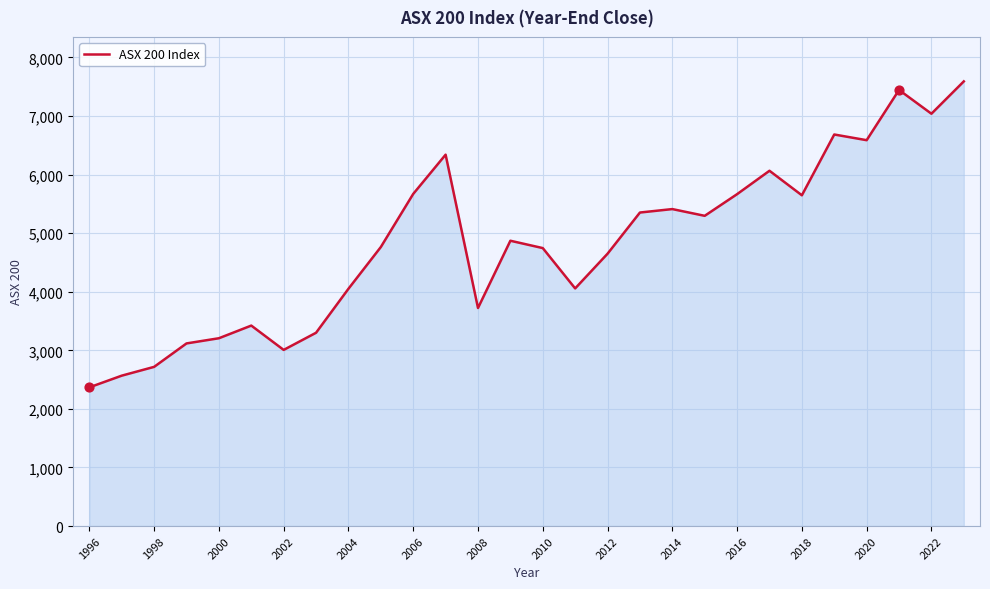

What is the difference between the maximum and minimum values?

5223.0